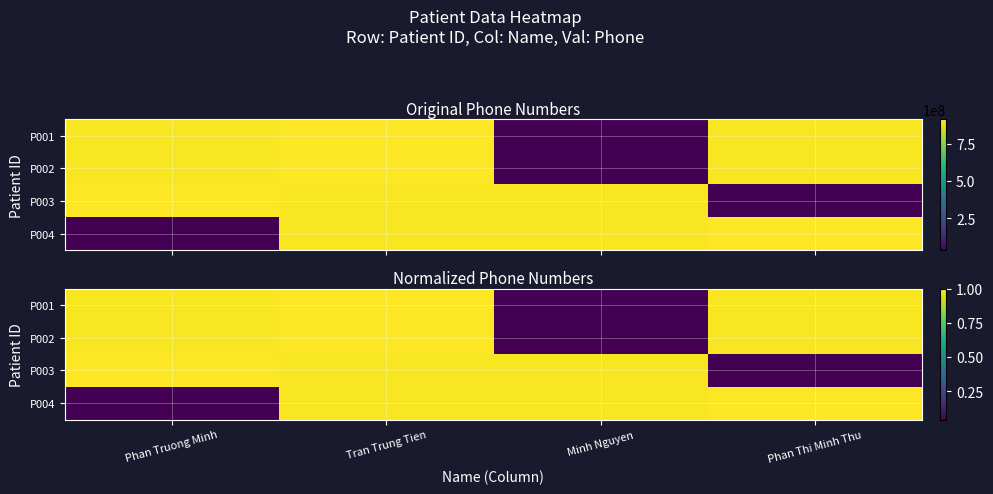

What is the difference between the maximum and minimum values in the P001 series?

1.0